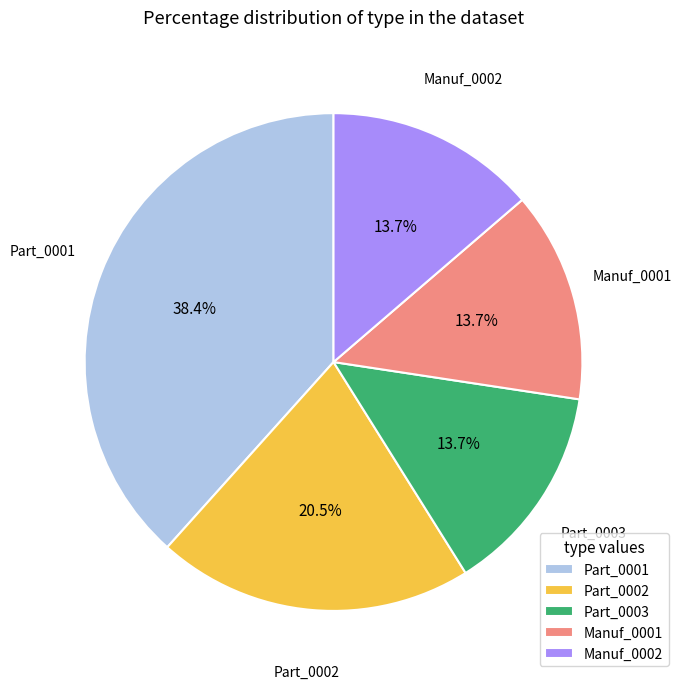

Do Manuf_0002 and Part_0001 together represent more than half of the pie?

Yes